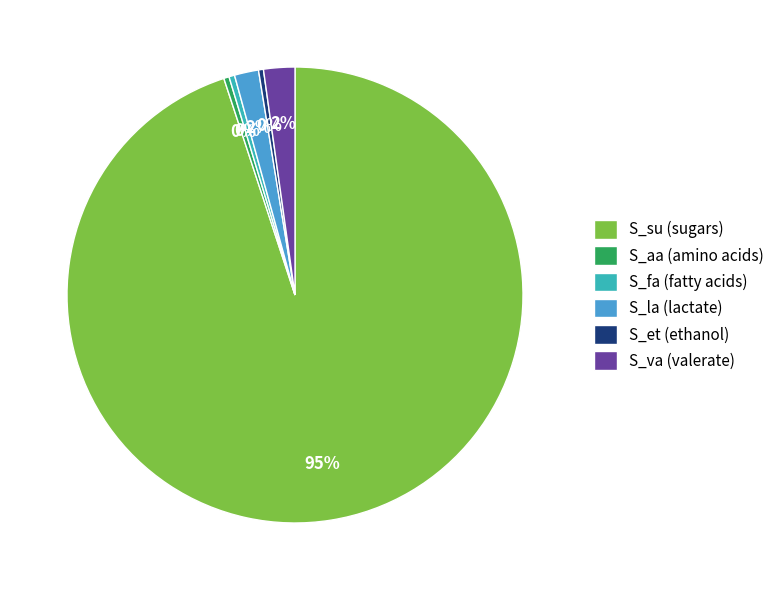

The S_fa slice represents 0% of the pie. True or false?

True